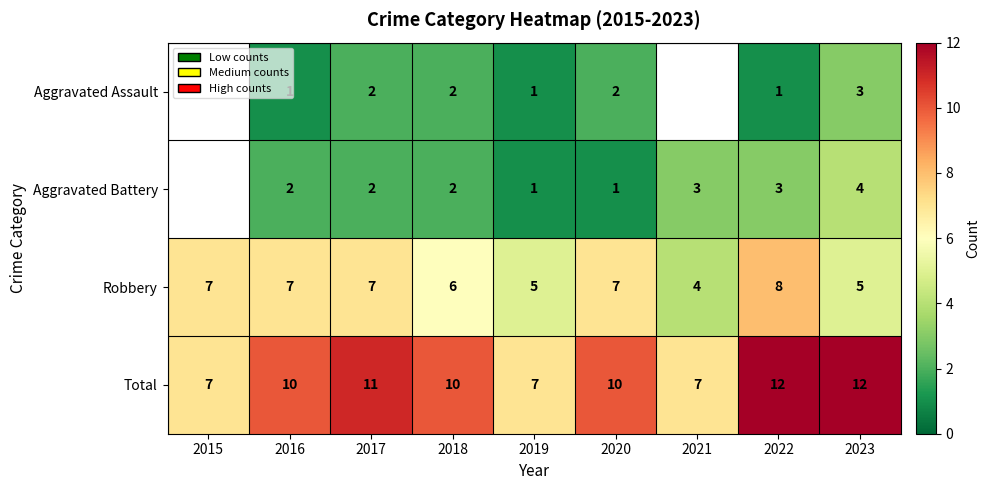

What is the maximum value for Total?

12